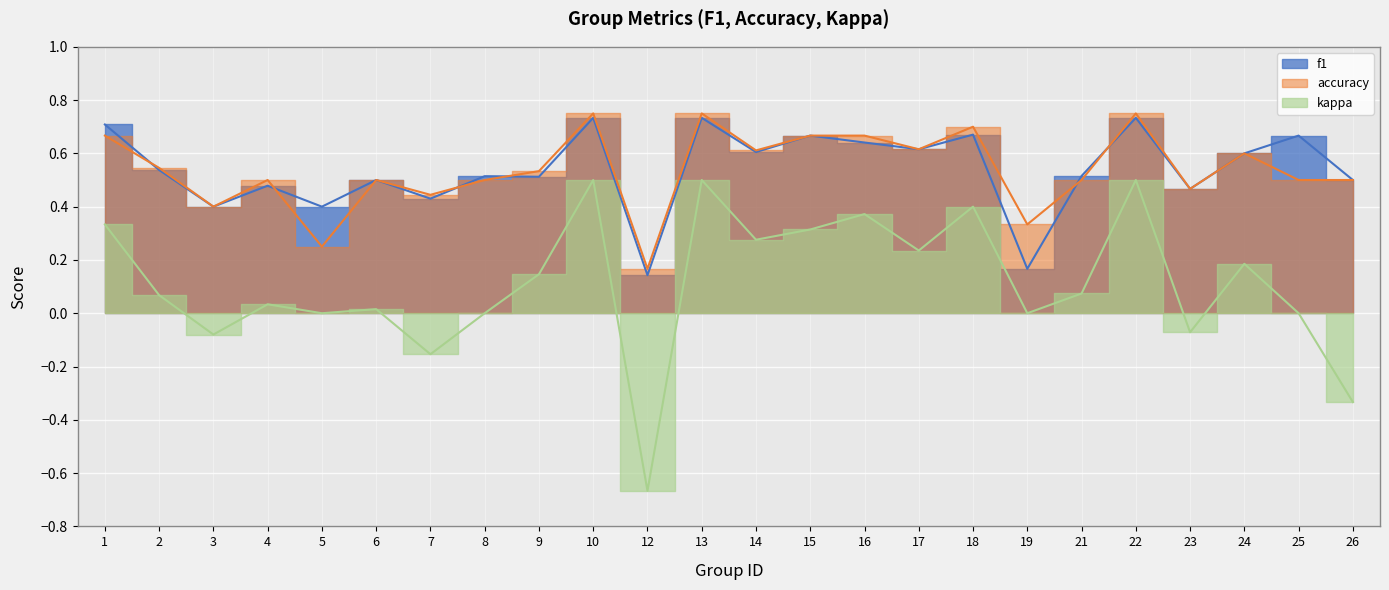

What are all the series names shown in the legend?

f1, accuracy, kappa